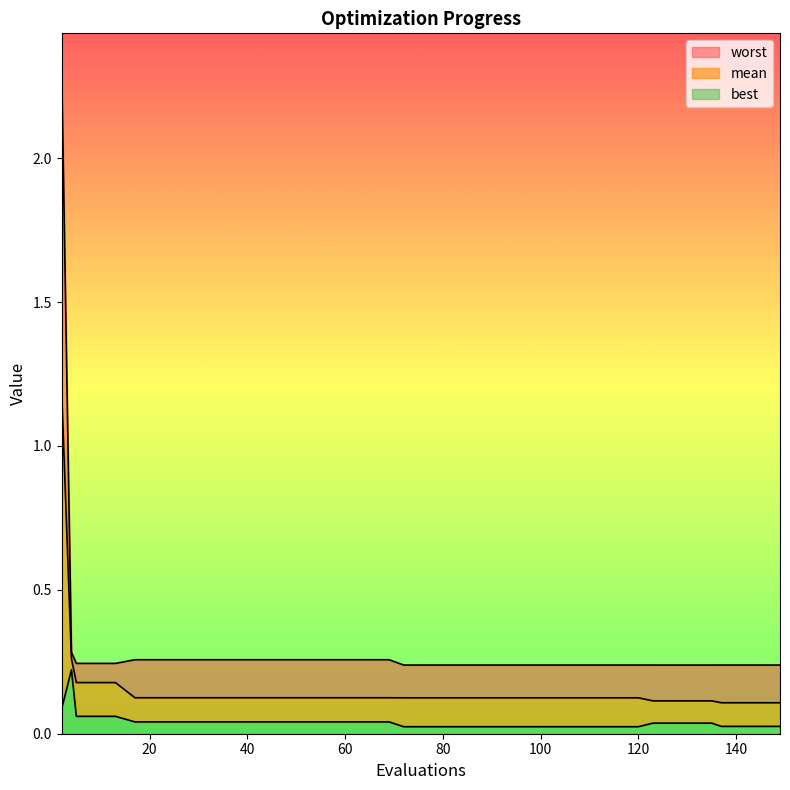

Reading left to right, what are all the values shown in this chart?

mean: 2=1.2	4=0.3	5=0.2	9=0.2	13=0.2	17=0.1	21=0.1	25=0.1	29=0.1	33=0.1	37=0.1	41=0.1	45=0.1	49=0.1	53=0.1	57=0.1	61=0.1	65=0.1	69=0.1	72=0.1	76=0.1	80=0.1	84=0.1	88=0.1	92=0.1	96=0.1	100=0.1	104=0.1	108=0.1	112=0.1	116=0.1	120=0.1	123=0.1	127=0.1	131=0.1	135=0.1	137=0.1	141=0.1	145=0.1	149=0.1
best: 2=0.1	4=0.2	5=0.1	9=0.1	13=0.1	17=0.0	21=0.0	25=0.0	29=0.0	33=0.0	37=0.0	41=0.0	45=0.0	49=0.0	53=0.0	57=0.0	61=0.0	65=0.0	69=0.0	72=0.0	76=0.0	80=0.0	84=0.0	88=0.0	92=0.0	96=0.0	100=0.0	104=0.0	108=0.0	112=0.0	116=0.0	120=0.0	123=0.0	127=0.0	131=0.0	135=0.0	137=0.0	141=0.0	145=0.0	149=0.0
worst: 2=2.3	4=0.3	5=0.2	9=0.2	13=0.2	17=0.3	21=0.3	25=0.3	29=0.3	33=0.3	37=0.3	41=0.3	45=0.3	49=0.3	53=0.3	57=0.3	61=0.3	65=0.3	69=0.3	72=0.2	76=0.2	80=0.2	84=0.2	88=0.2	92=0.2	96=0.2	100=0.2	104=0.2	108=0.2	112=0.2	116=0.2	120=0.2	123=0.2	127=0.2	131=0.2	135=0.2	137=0.2	141=0.2	145=0.2	149=0.2